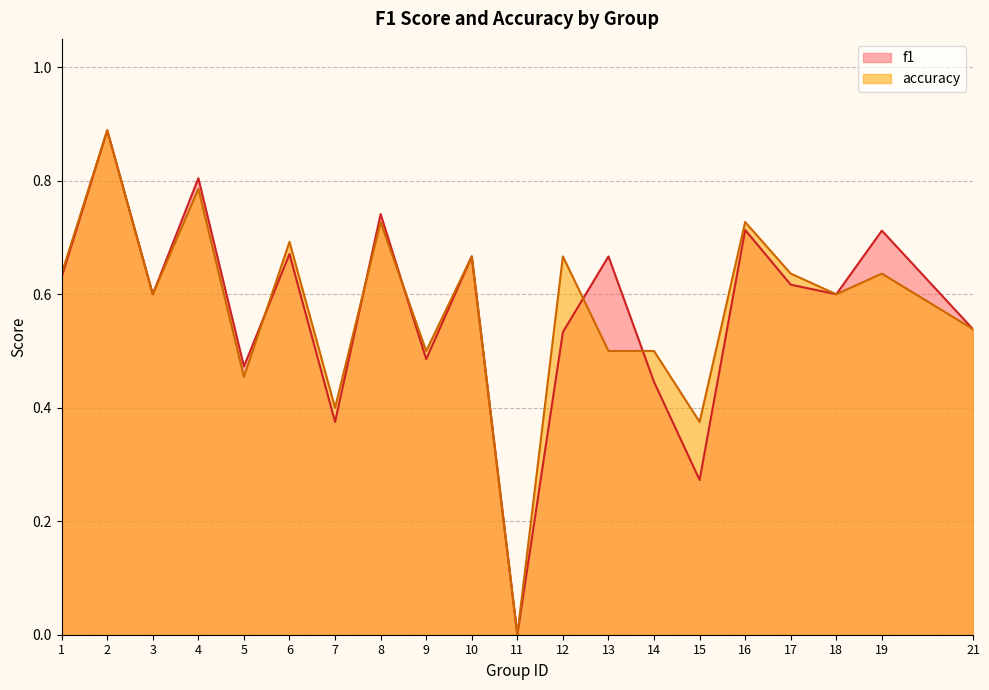

Reading left to right, extract all data points from this chart.

f1: 1=0.6	2=0.9	3=0.6	4=0.8	5=0.5	6=0.7	7=0.4	8=0.7	9=0.5	10=0.7	11=0.0	12=0.5	13=0.7	14=0.4	15=0.3	16=0.7	17=0.6	18=0.6	19=0.7	21=0.5
accuracy: 1=0.6	2=0.9	3=0.6	4=0.8	5=0.5	6=0.7	7=0.4	8=0.7	9=0.5	10=0.7	11=0.0	12=0.7	13=0.5	14=0.5	15=0.4	16=0.7	17=0.6	18=0.6	19=0.6	21=0.5